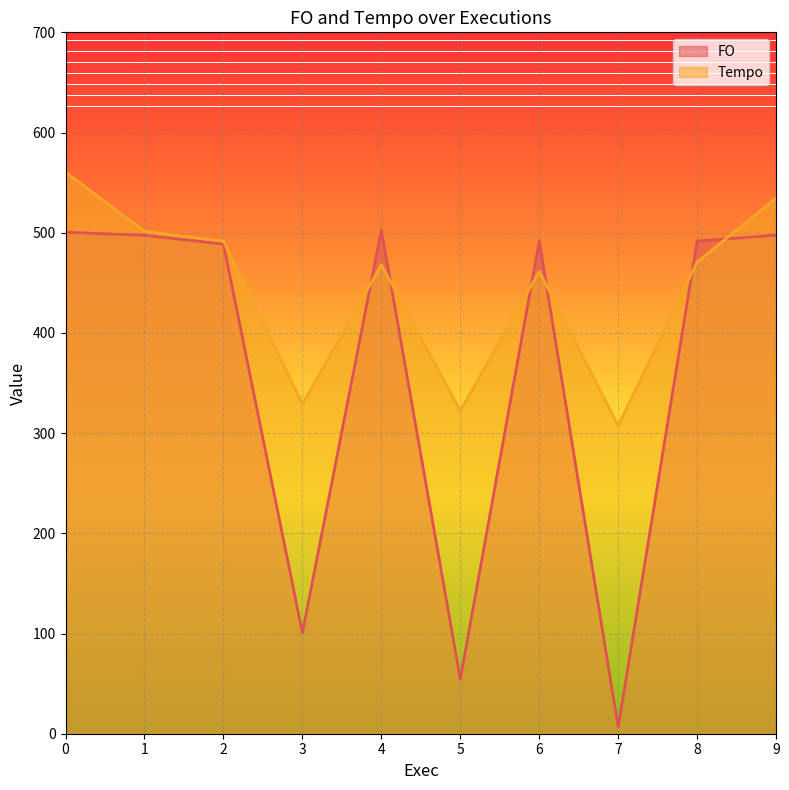

List the labels in order of Tempo value, smallest first.

7, 5, 3, 6, 4, 8, 2, 1, 9, 0